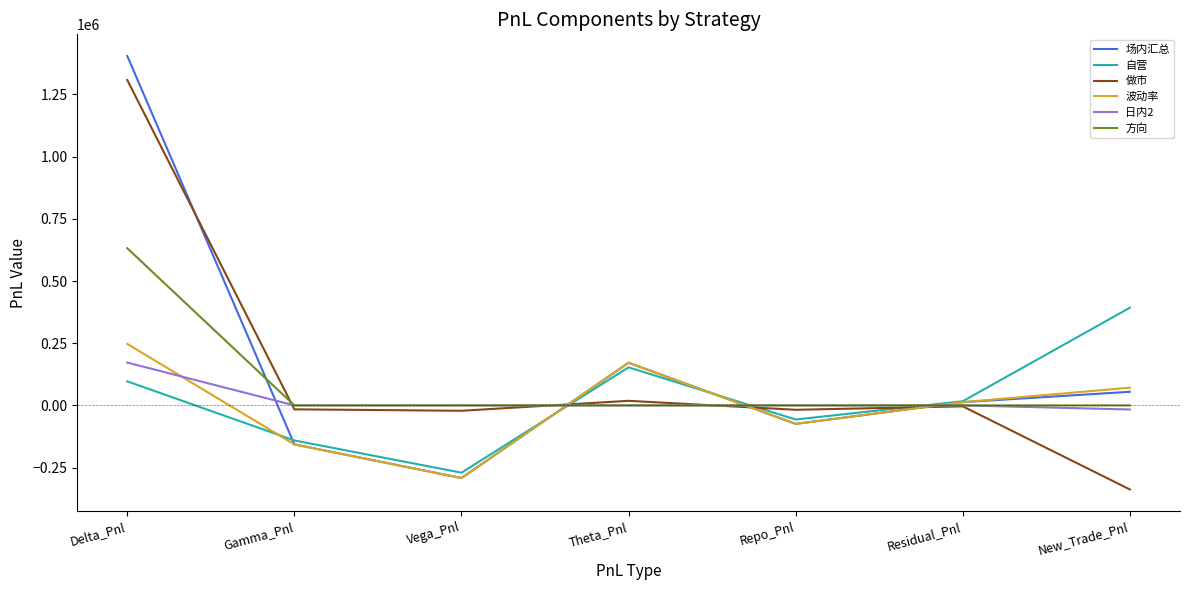

Which series changed the most between Delta_Pnl and Theta_Pnl?

做市